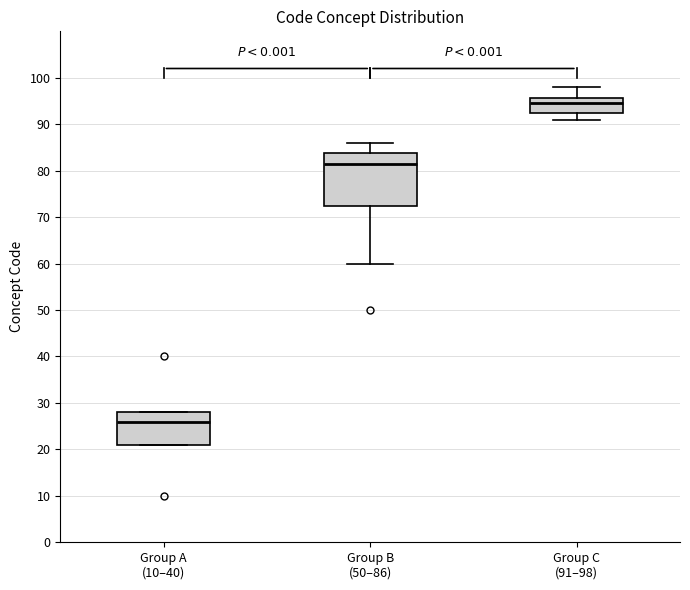

Where does the median line of the box for Group A (10–40) sit on the y-axis? The values are not printed on the chart, so give them approximately, as read against the axis.

26